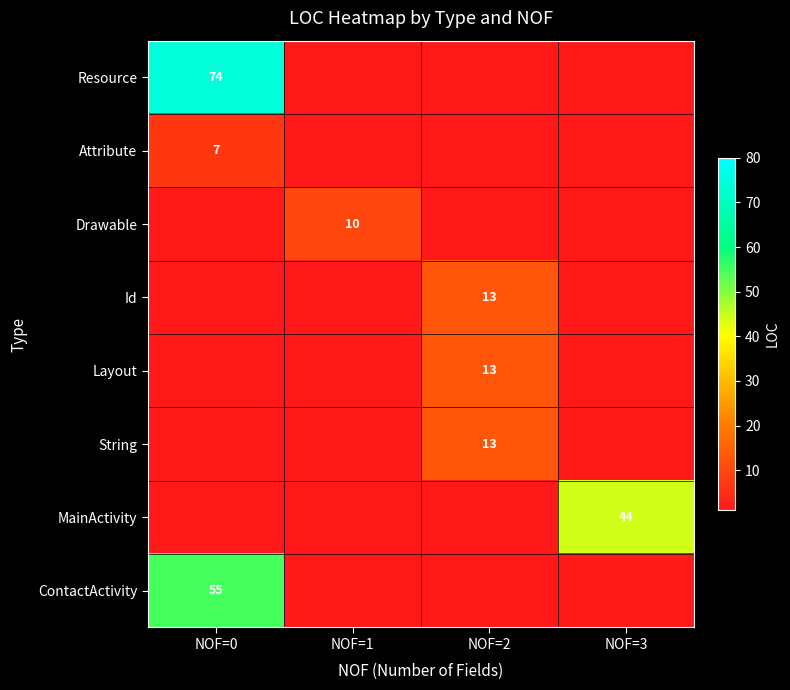

True or false: String has a value of 5 at NOF=2.

False